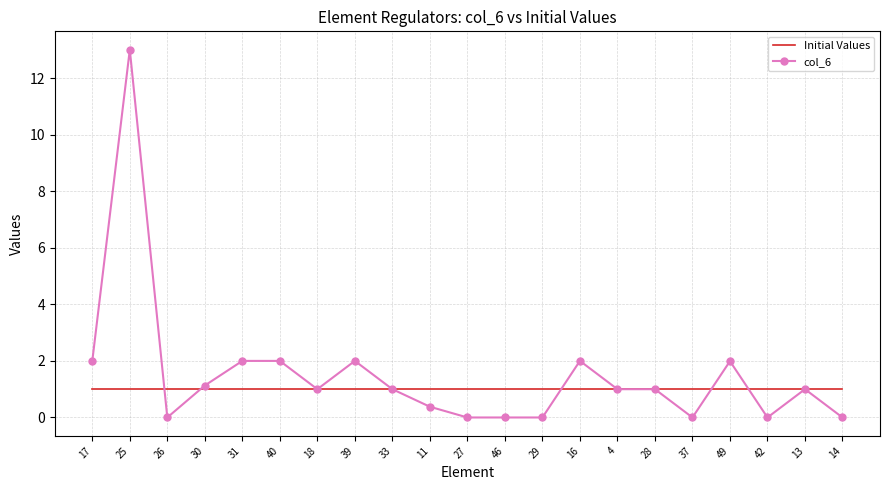

What is the difference between the highest and lowest values at 27?

1.0